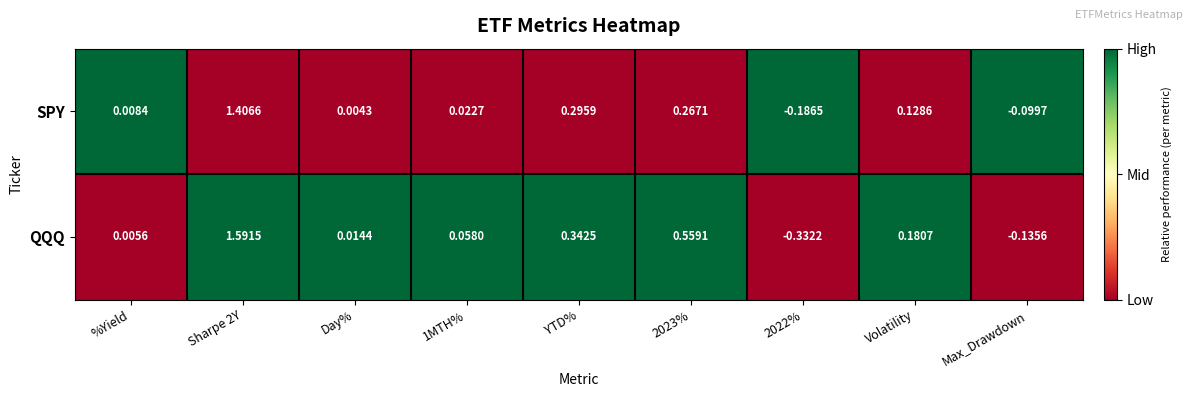

At Day%, list the series in order from largest to smallest.

QQQ, SPY